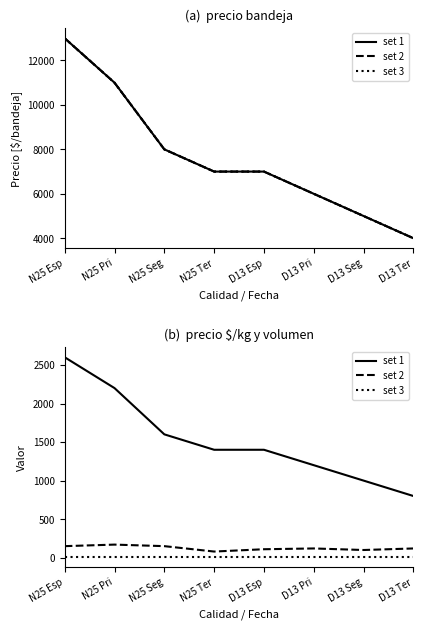

At how many categories does at least one series exceed 2317?

1